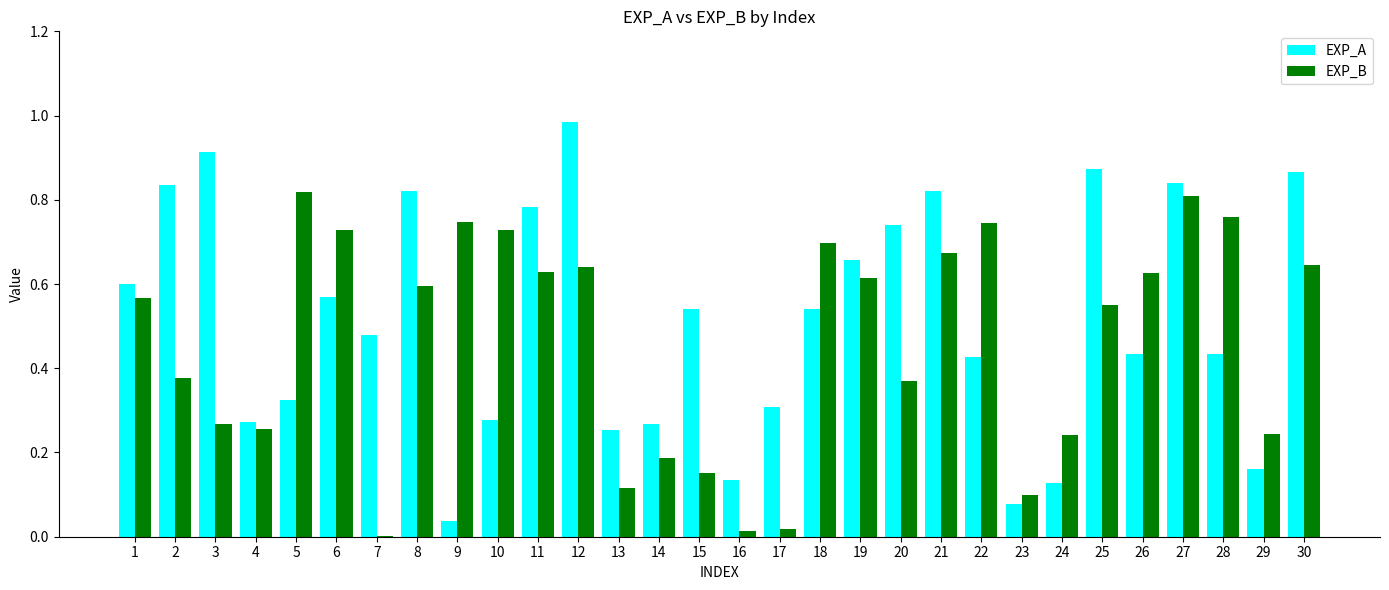

The value of EXP_B at 6 is 0.7. True or false?

True